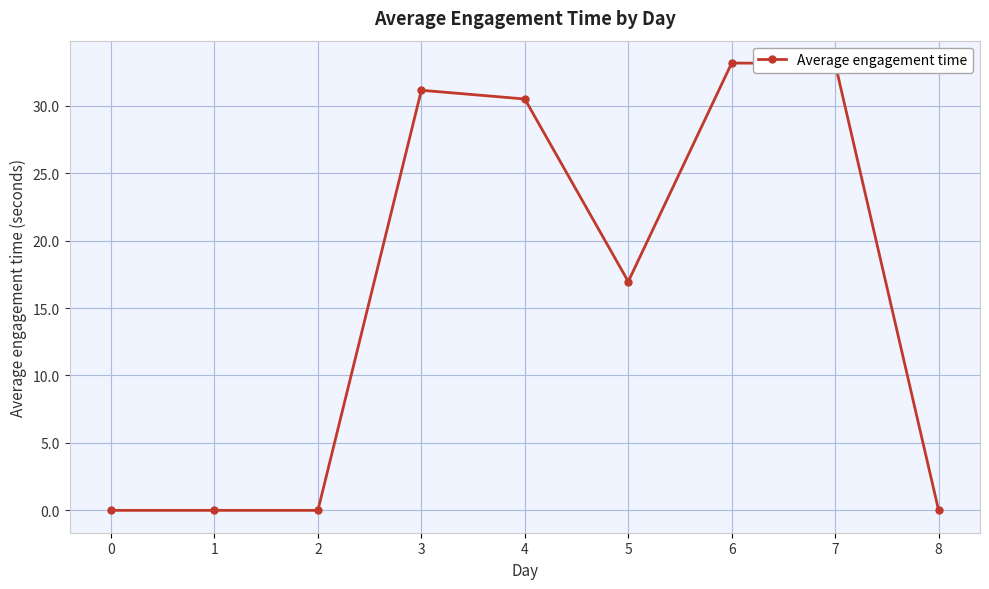

What is the change in value from 1 to 5?

+17.0